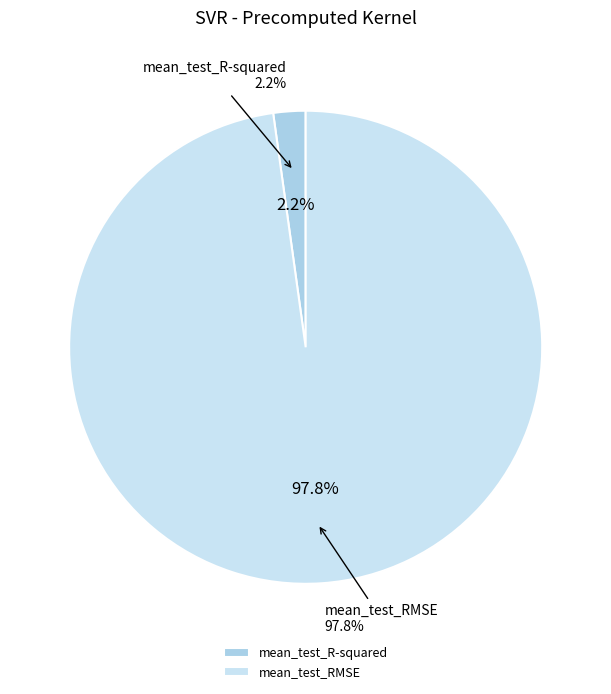

Does any single category account for the majority?

Yes